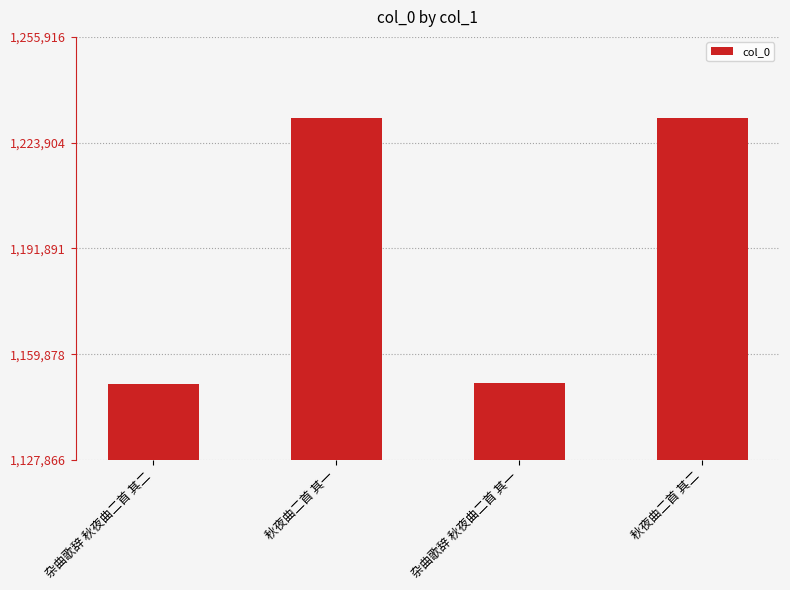

What is the smallest value displayed?

1150884